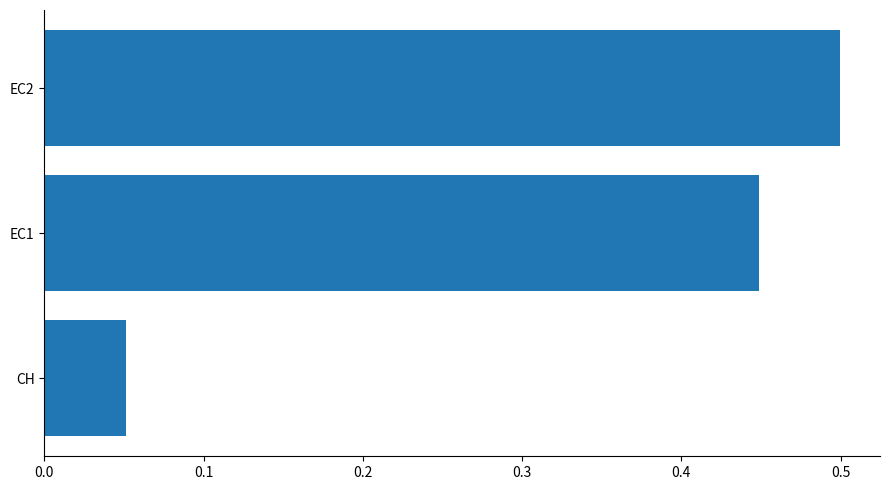

Where is the data nearest to the value 0?

CH